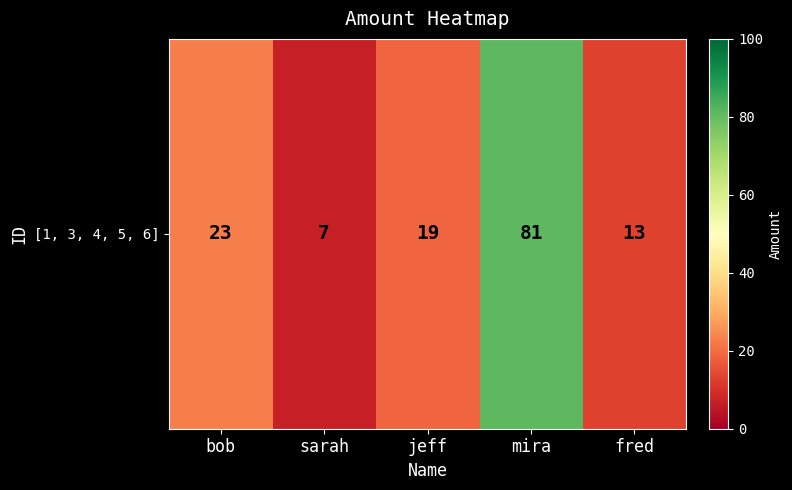

What is the sum of the values at bob and sarah?

30